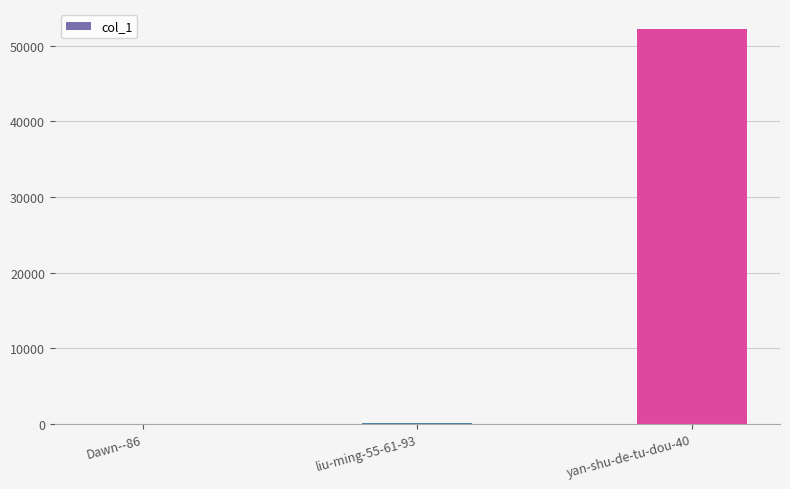

True or false: the data shows 34 at liu-ming-55-61-93.

True